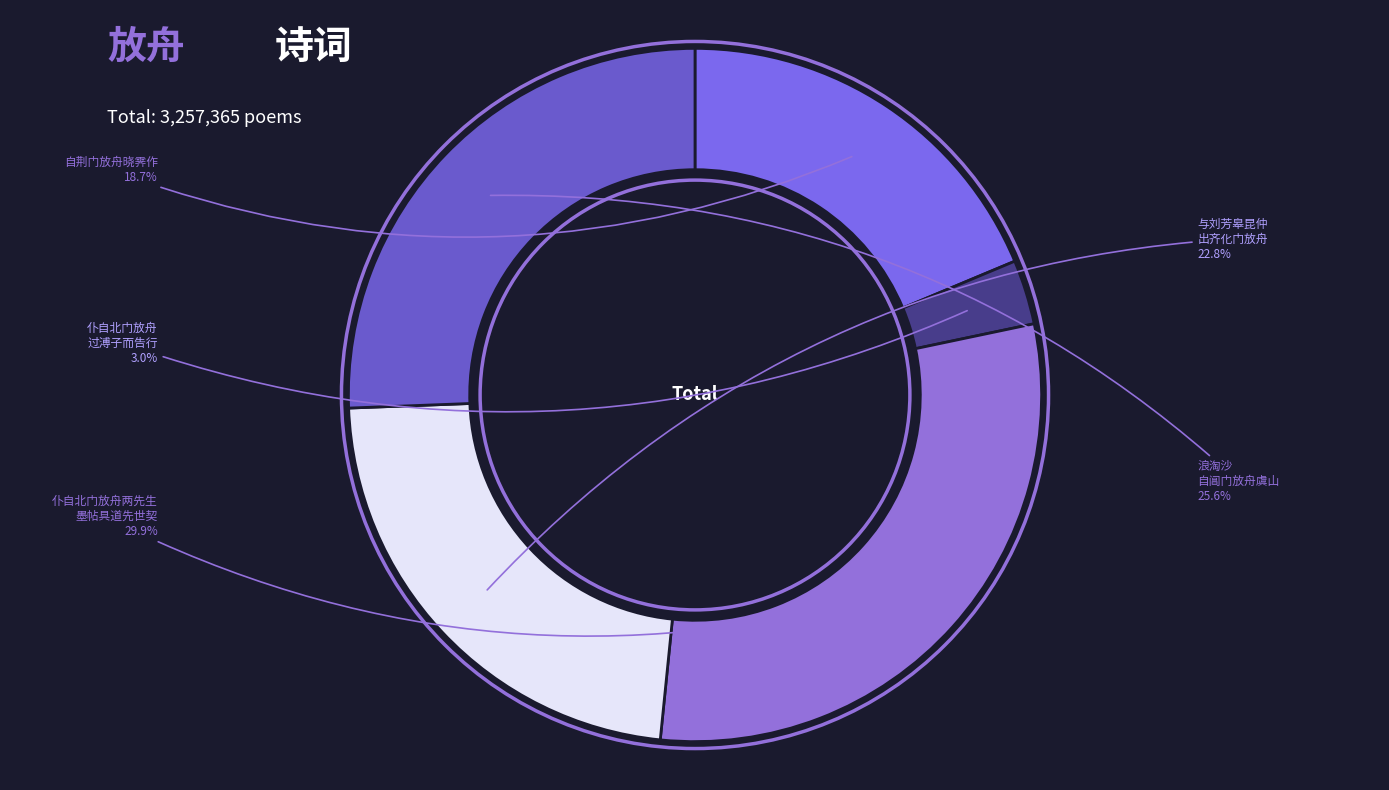

Is there a majority slice in this chart?

No